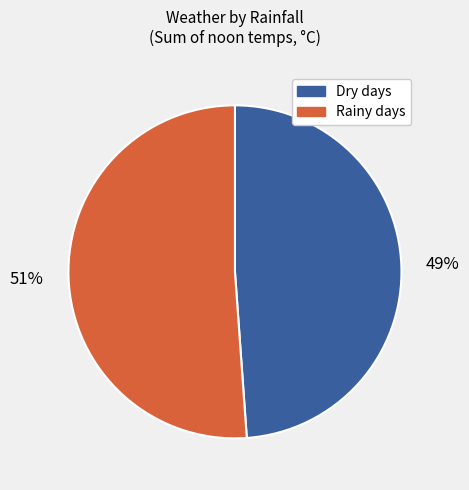

To the nearest percent, what is the average slice percentage?

50%